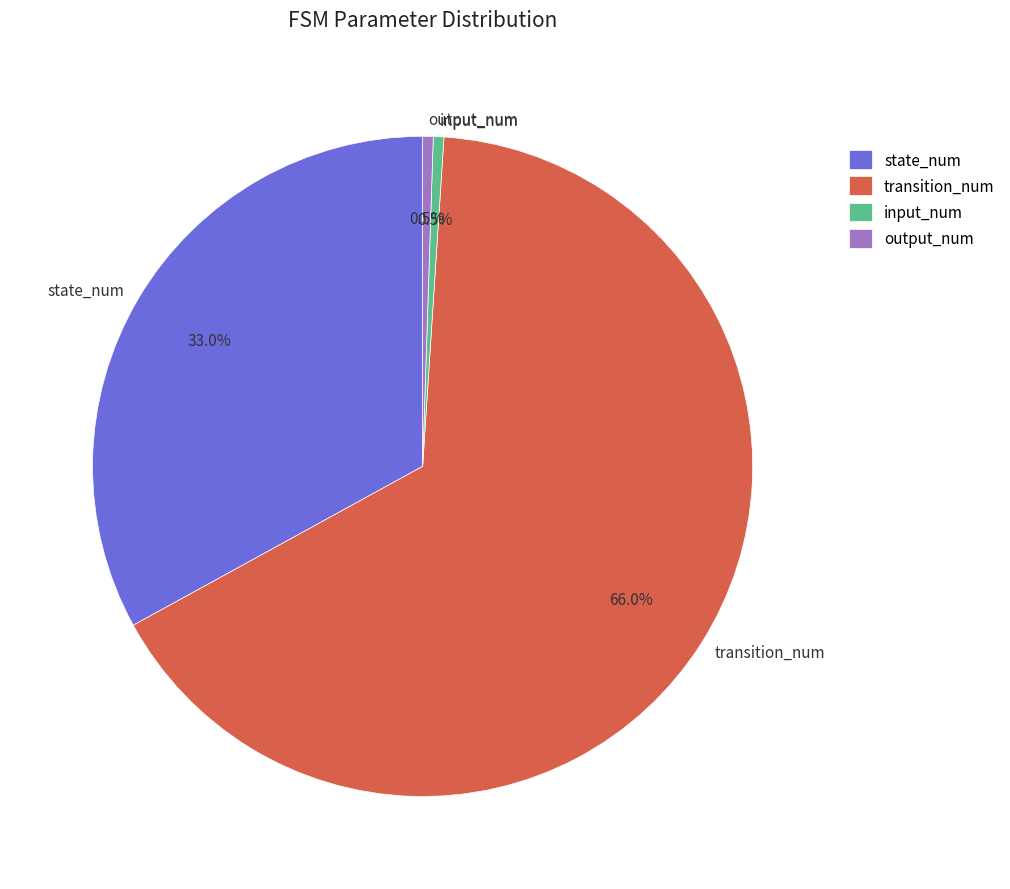

To the nearest percent, what is the average slice percentage?

25%